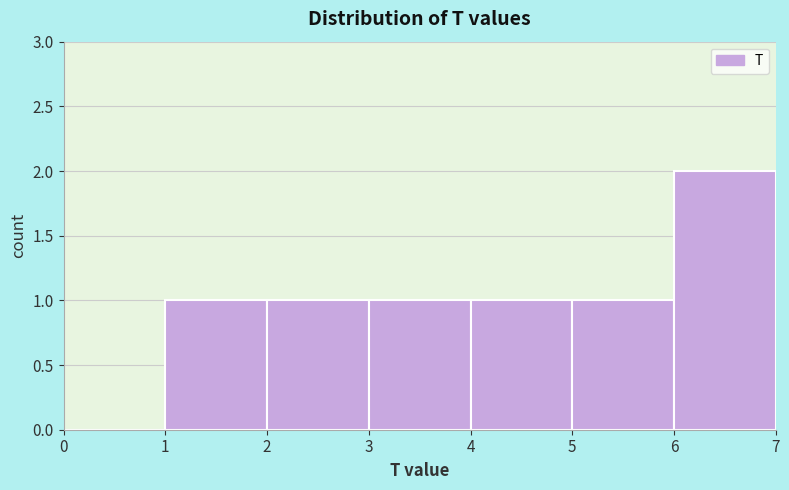

Over which range of the x-axis is the bar tallest?

6 to 7